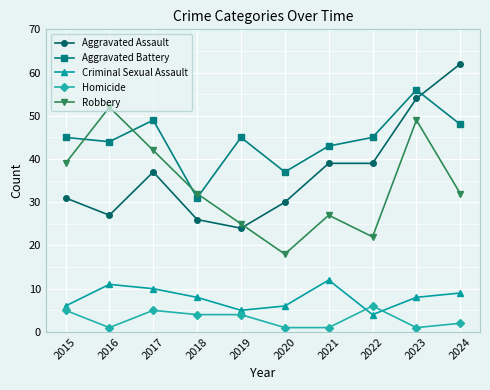

What is the difference between the maximum and minimum values in the Aggravated Assault series?

38